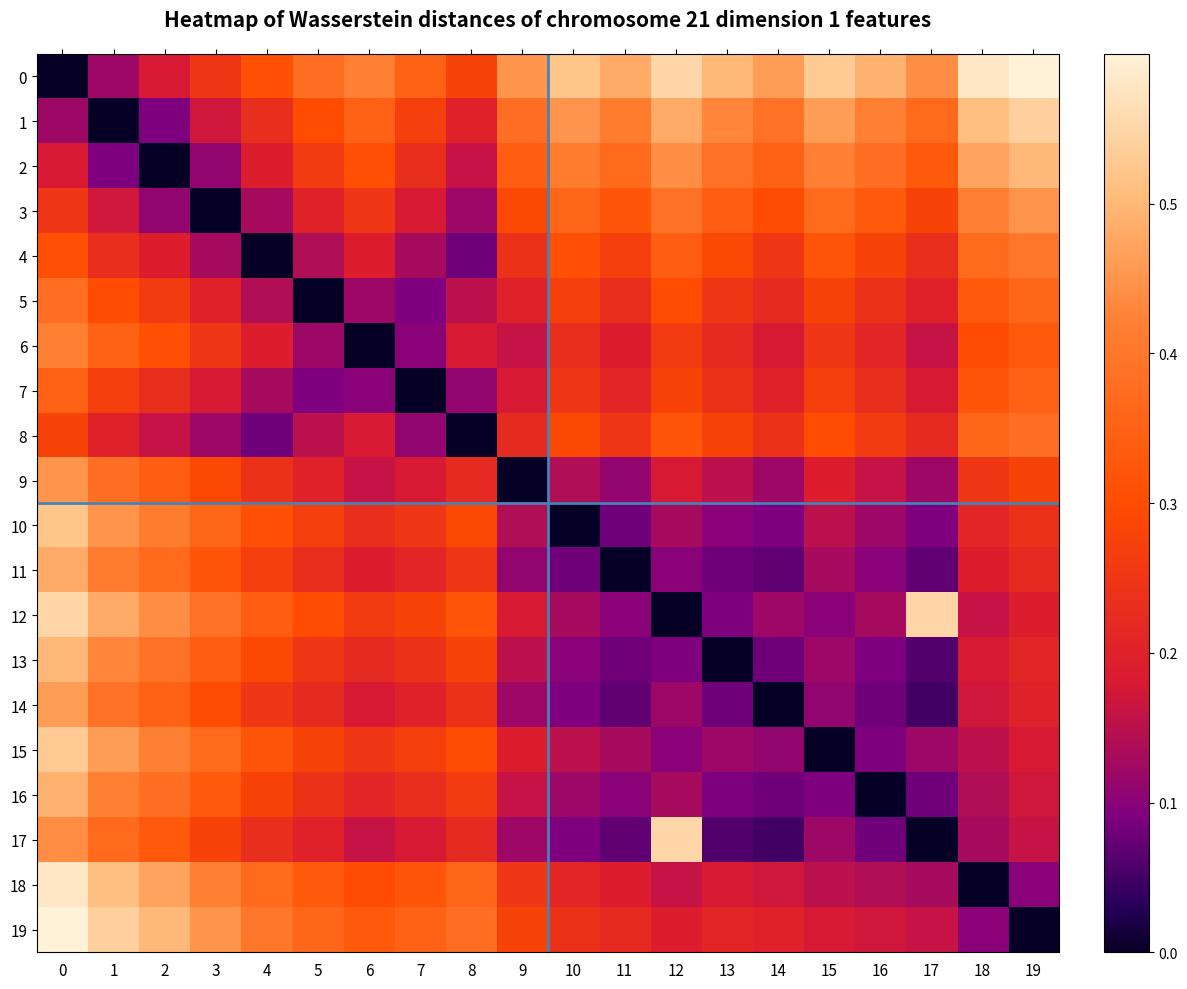

Reading left to right, transcribe all the data shown in this chart.

0: 0=0.0	1=0.1	2=0.2	3=0.2	4=0.3	5=0.4	6=0.4	7=0.3	8=0.3	9=0.5	10=0.5	11=0.5	12=0.6	13=0.5	14=0.5	15=0.5	16=0.5	17=0.4	18=0.6	19=0.6
1: 0=0.1	1=0.0	2=0.1	3=0.2	4=0.2	5=0.3	6=0.3	7=0.3	8=0.2	9=0.4	10=0.5	11=0.4	12=0.5	13=0.4	14=0.4	15=0.5	16=0.4	17=0.4	18=0.5	19=0.5
2: 0=0.2	1=0.1	2=0.0	3=0.1	4=0.2	5=0.3	6=0.3	7=0.2	8=0.2	9=0.3	10=0.4	11=0.4	12=0.4	13=0.4	14=0.3	15=0.4	16=0.4	17=0.3	18=0.5	19=0.5
3: 0=0.2	1=0.2	2=0.1	3=0.0	4=0.1	5=0.2	6=0.2	7=0.2	8=0.1	9=0.3	10=0.4	11=0.3	12=0.4	13=0.3	14=0.3	15=0.4	16=0.3	17=0.3	18=0.4	19=0.5
4: 0=0.3	1=0.2	2=0.2	3=0.1	4=0.0	5=0.1	6=0.2	7=0.1	8=0.1	9=0.2	10=0.3	11=0.3	12=0.3	13=0.3	14=0.2	15=0.3	16=0.3	17=0.2	18=0.4	19=0.4
5: 0=0.4	1=0.3	2=0.3	3=0.2	4=0.1	5=0.0	6=0.1	7=0.1	8=0.1	9=0.2	10=0.3	11=0.2	12=0.3	13=0.2	14=0.2	15=0.3	16=0.2	17=0.2	18=0.3	19=0.4
6: 0=0.4	1=0.3	2=0.3	3=0.2	4=0.2	5=0.1	6=0.0	7=0.1	8=0.2	9=0.2	10=0.2	11=0.2	12=0.3	13=0.2	14=0.2	15=0.2	16=0.2	17=0.2	18=0.3	19=0.3
7: 0=0.3	1=0.3	2=0.2	3=0.2	4=0.1	5=0.1	6=0.1	7=0.0	8=0.1	9=0.2	10=0.2	11=0.2	12=0.3	13=0.2	14=0.2	15=0.3	16=0.2	17=0.2	18=0.3	19=0.3
8: 0=0.3	1=0.2	2=0.2	3=0.1	4=0.1	5=0.1	6=0.2	7=0.1	8=0.0	9=0.2	10=0.3	11=0.2	12=0.3	13=0.3	14=0.2	15=0.3	16=0.3	17=0.2	18=0.4	19=0.4
9: 0=0.5	1=0.4	2=0.3	3=0.3	4=0.2	5=0.2	6=0.2	7=0.2	8=0.2	9=0.0	10=0.1	11=0.1	12=0.2	13=0.1	14=0.1	15=0.2	16=0.2	17=0.1	18=0.2	19=0.3
10: 0=0.5	1=0.5	2=0.4	3=0.4	4=0.3	5=0.3	6=0.2	7=0.2	8=0.3	9=0.1	10=0.0	11=0.1	12=0.1	13=0.1	14=0.1	15=0.1	16=0.1	17=0.1	18=0.2	19=0.2
11: 0=0.5	1=0.4	2=0.4	3=0.3	4=0.3	5=0.2	6=0.2	7=0.2	8=0.2	9=0.1	10=0.1	11=0.0	12=0.1	13=0.1	14=0.1	15=0.1	16=0.1	17=0.1	18=0.2	19=0.2
12: 0=0.6	1=0.5	2=0.4	3=0.4	4=0.3	5=0.3	6=0.3	7=0.3	8=0.3	9=0.2	10=0.1	11=0.1	12=0.0	13=0.1	14=0.1	15=0.1	16=0.1	17=0.6	18=0.2	19=0.2
13: 0=0.5	1=0.4	2=0.4	3=0.3	4=0.3	5=0.2	6=0.2	7=0.2	8=0.3	9=0.1	10=0.1	11=0.1	12=0.1	13=0.0	14=0.1	15=0.1	16=0.1	17=0.1	18=0.2	19=0.2
14: 0=0.5	1=0.4	2=0.3	3=0.3	4=0.2	5=0.2	6=0.2	7=0.2	8=0.2	9=0.1	10=0.1	11=0.1	12=0.1	13=0.1	14=0.0	15=0.1	16=0.1	17=0.1	18=0.2	19=0.2
15: 0=0.5	1=0.5	2=0.4	3=0.4	4=0.3	5=0.3	6=0.2	7=0.3	8=0.3	9=0.2	10=0.1	11=0.1	12=0.1	13=0.1	14=0.1	15=0.0	16=0.1	17=0.1	18=0.1	19=0.2
16: 0=0.5	1=0.4	2=0.4	3=0.3	4=0.3	5=0.2	6=0.2	7=0.2	8=0.3	9=0.2	10=0.1	11=0.1	12=0.1	13=0.1	14=0.1	15=0.1	16=0.0	17=0.1	18=0.1	19=0.2
17: 0=0.4	1=0.4	2=0.3	3=0.3	4=0.2	5=0.2	6=0.2	7=0.2	8=0.2	9=0.1	10=0.1	11=0.1	12=0.6	13=0.1	14=0.1	15=0.1	16=0.1	17=0.0	18=0.1	19=0.2
18: 0=0.6	1=0.5	2=0.5	3=0.4	4=0.4	5=0.3	6=0.3	7=0.3	8=0.4	9=0.2	10=0.2	11=0.2	12=0.2	13=0.2	14=0.2	15=0.1	16=0.1	17=0.1	18=0.0	19=0.1
19: 0=0.6	1=0.5	2=0.5	3=0.5	4=0.4	5=0.4	6=0.3	7=0.3	8=0.4	9=0.3	10=0.2	11=0.2	12=0.2	13=0.2	14=0.2	15=0.2	16=0.2	17=0.2	18=0.1	19=0.0